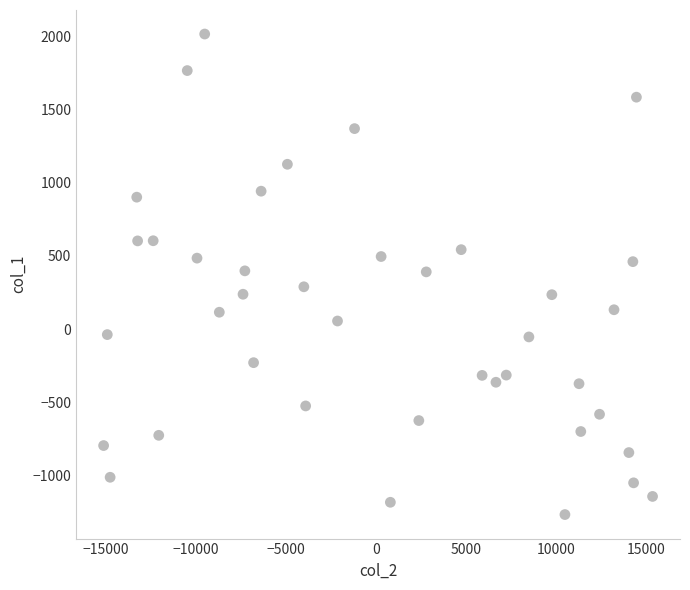

What is the range of Y values (max minus min)?

3287